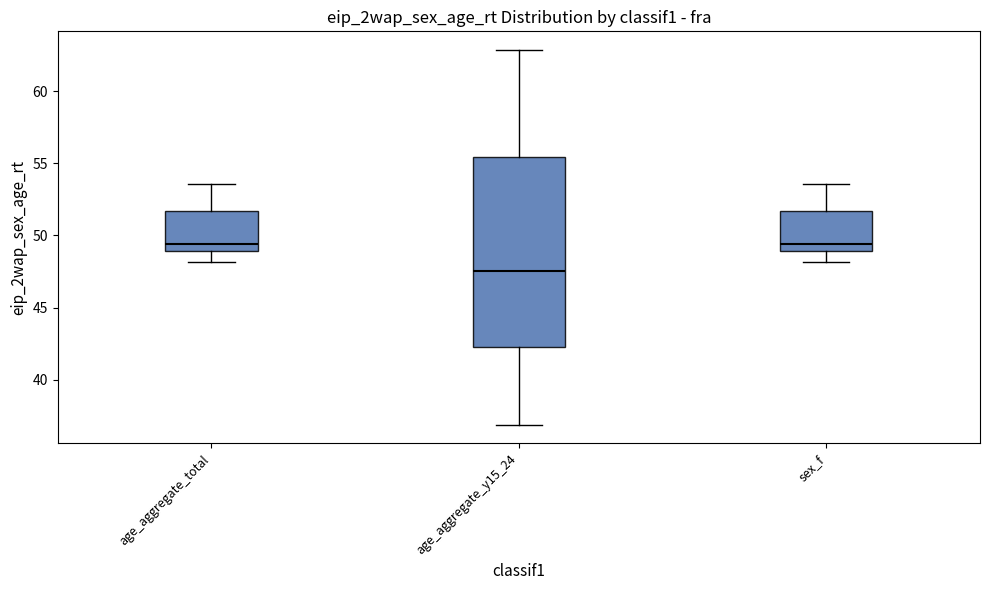

Reading left to right, read every box against the y-axis: the position of its median line, the range the box covers, and the ends of its whiskers. The values are not printed on the chart, so give them approximately, as read against the axis.

age_aggregate_total: median 49.5, box 49.0 to 51.5, whiskers 48.0 to 53.5
age_aggregate_y15_24: median 47.5, box 42.5 to 55.5, whiskers 37.0 to 63.0
sex_f: median 49.5, box 49.0 to 51.5, whiskers 48.0 to 53.5